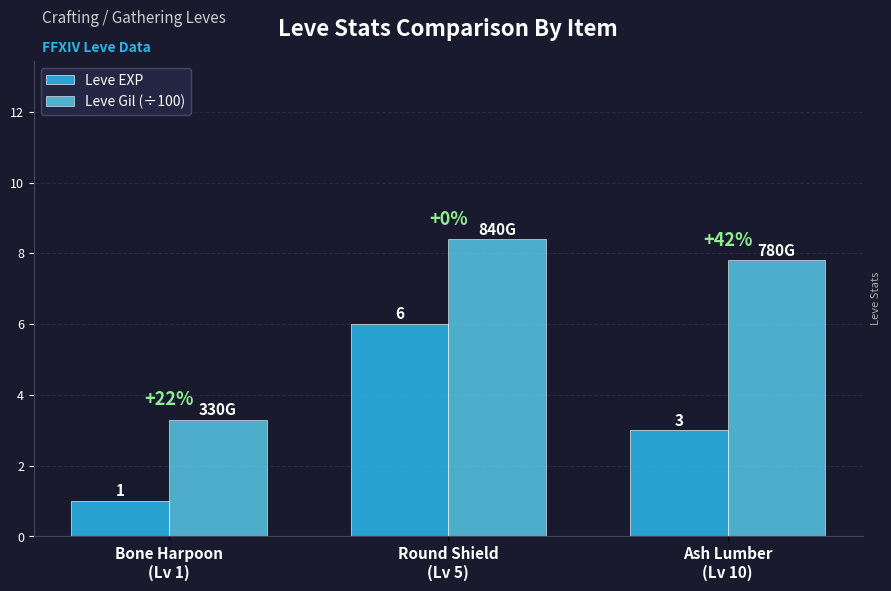

What is the smallest value displayed?

1.0